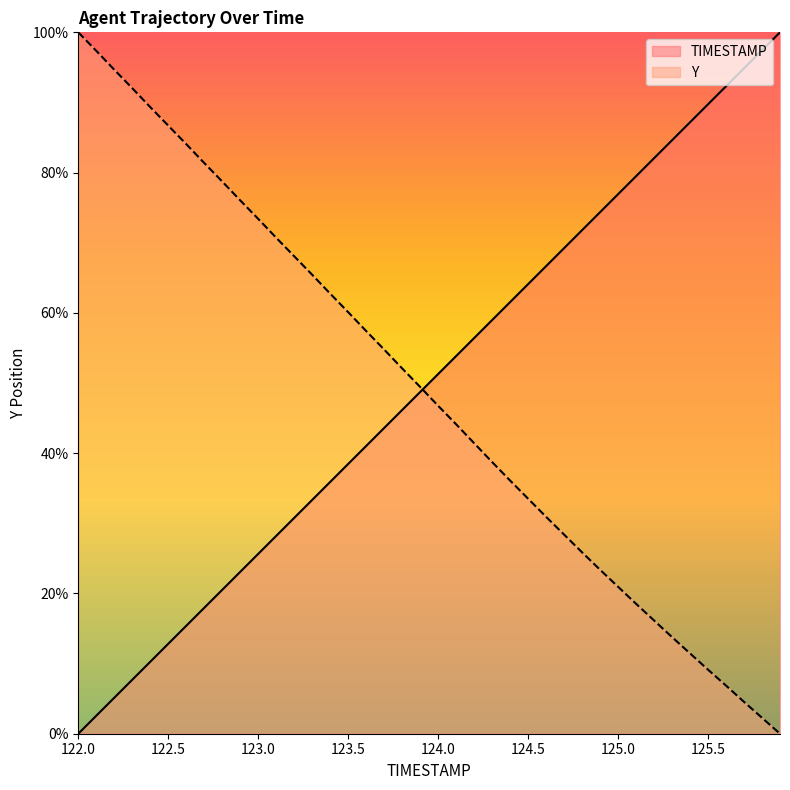

True or false: TIMESTAMP and Y intersect in this chart.

True